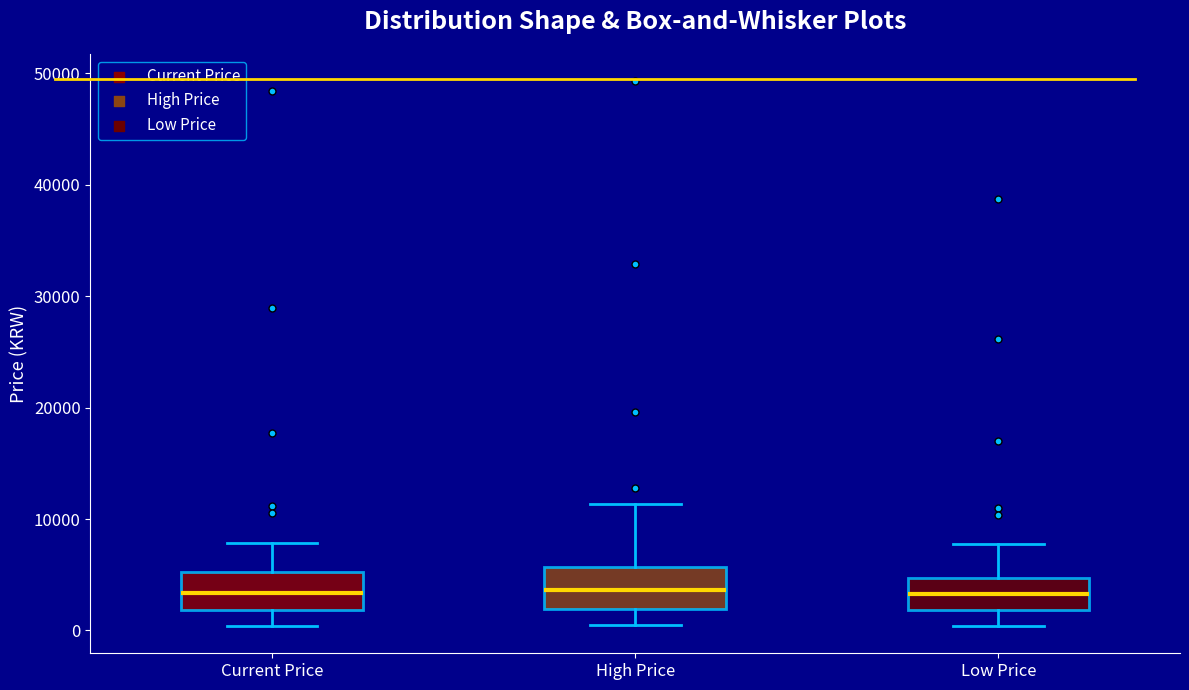

Where does the lower whisker of the box for High Price end on the y-axis? The values are not printed on the chart, so give them approximately, as read against the axis.

0